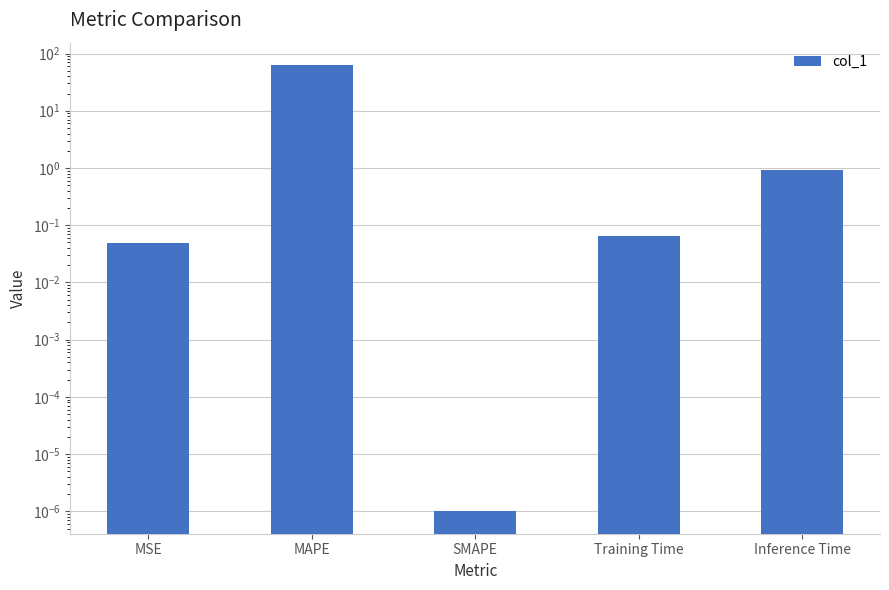

How many data points does each series have?

5